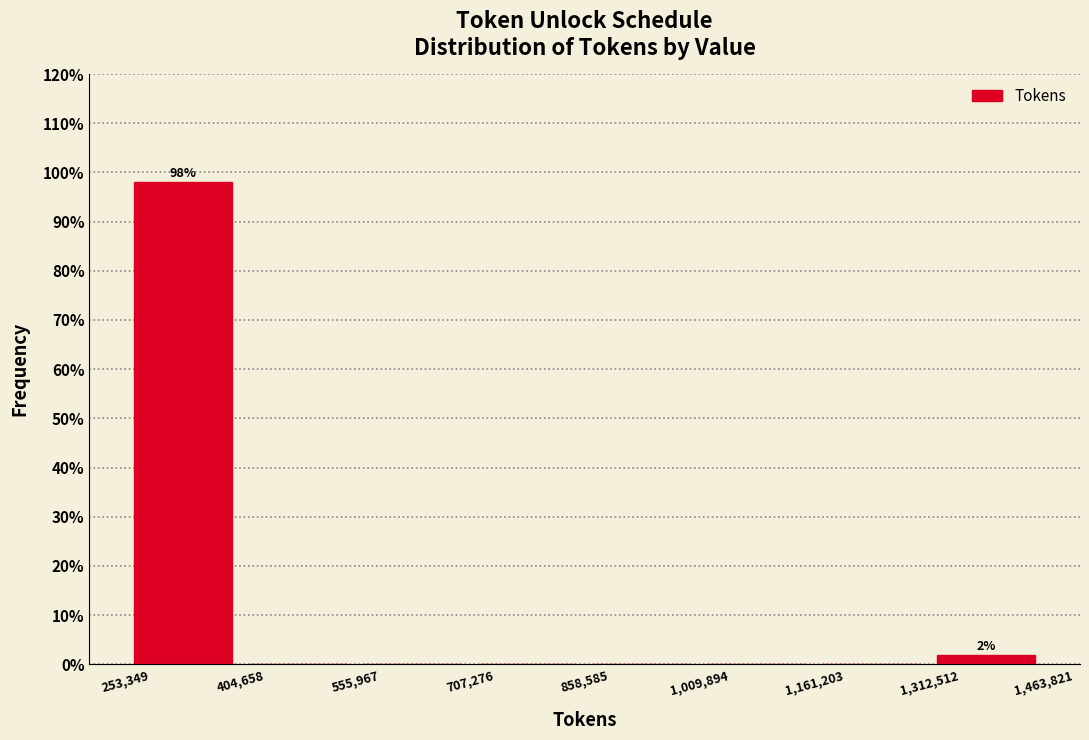

Over which range of the x-axis is the bar tallest?

253,349 to 404,658